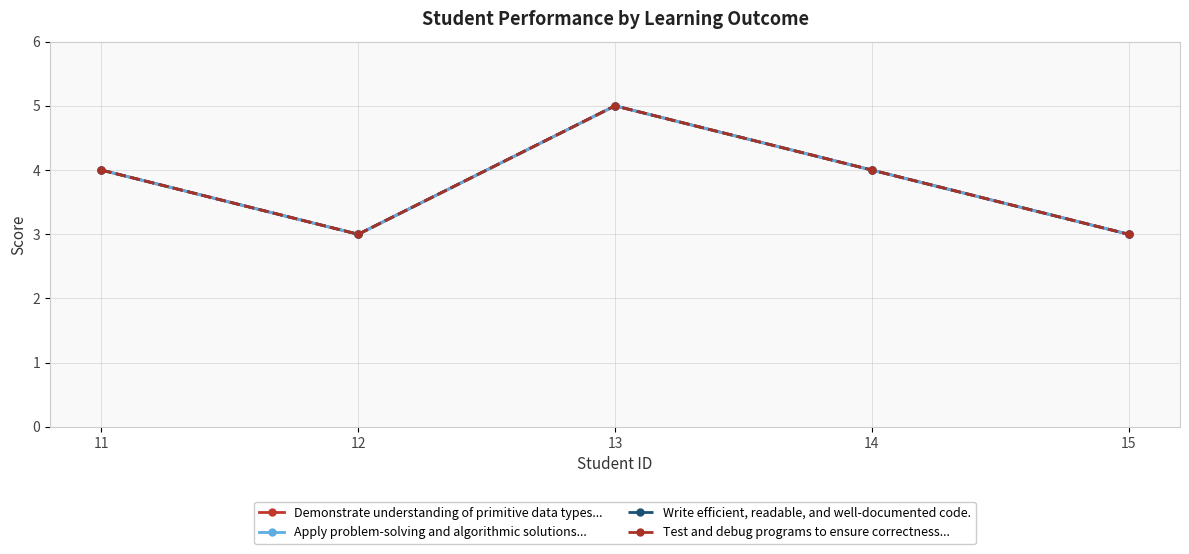

Does the chart have visible grid lines?

Yes